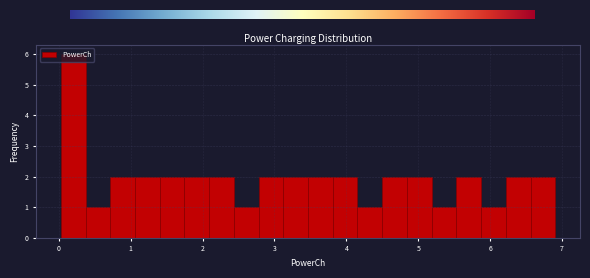

Read against the x-axis, roughly where is the centre of the tallest bar?

0.2